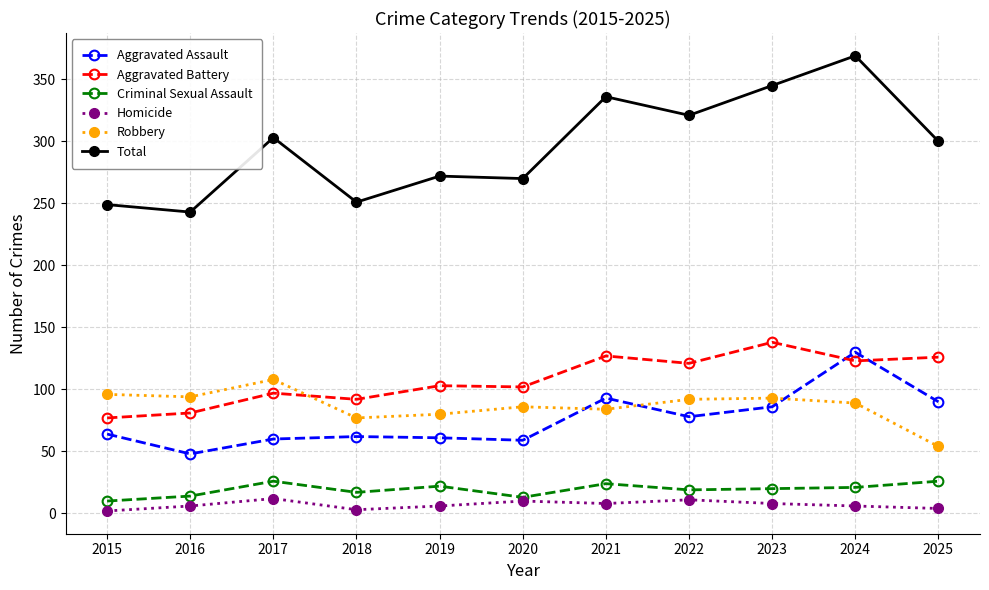

What is the value of the Criminal Sexual Assault point at the 11th from the left?

26